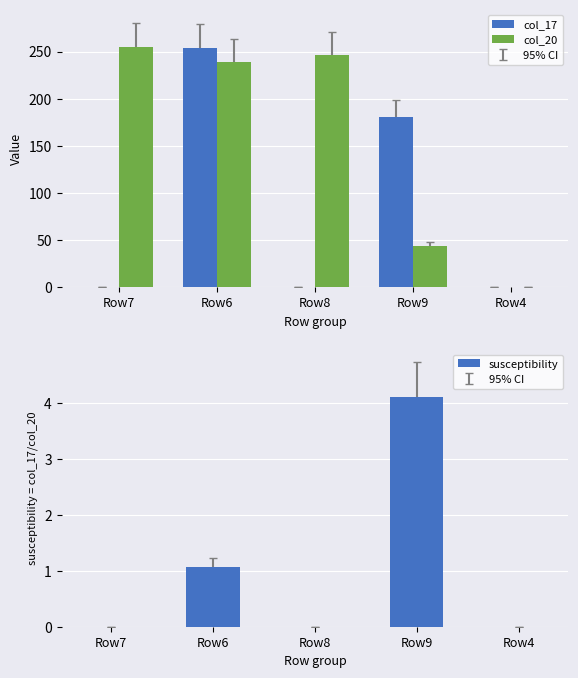

Which series has the largest range (max minus min)?

col_20